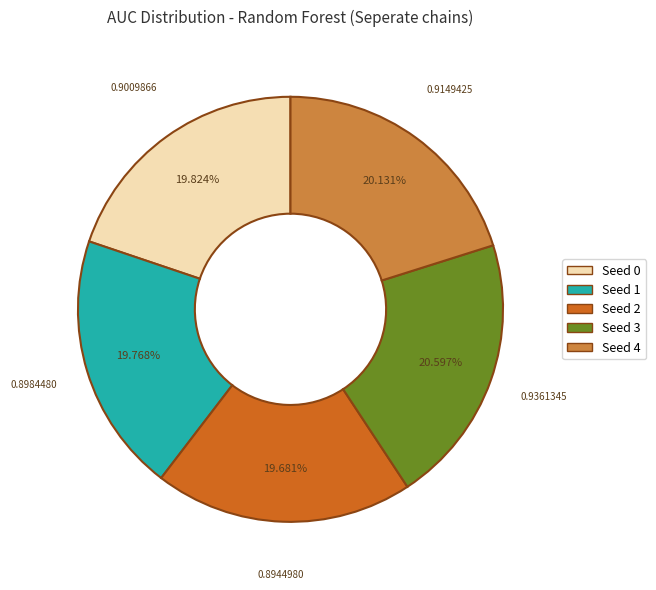

Between Seed 3 and Seed 2, which is larger?

Seed 3